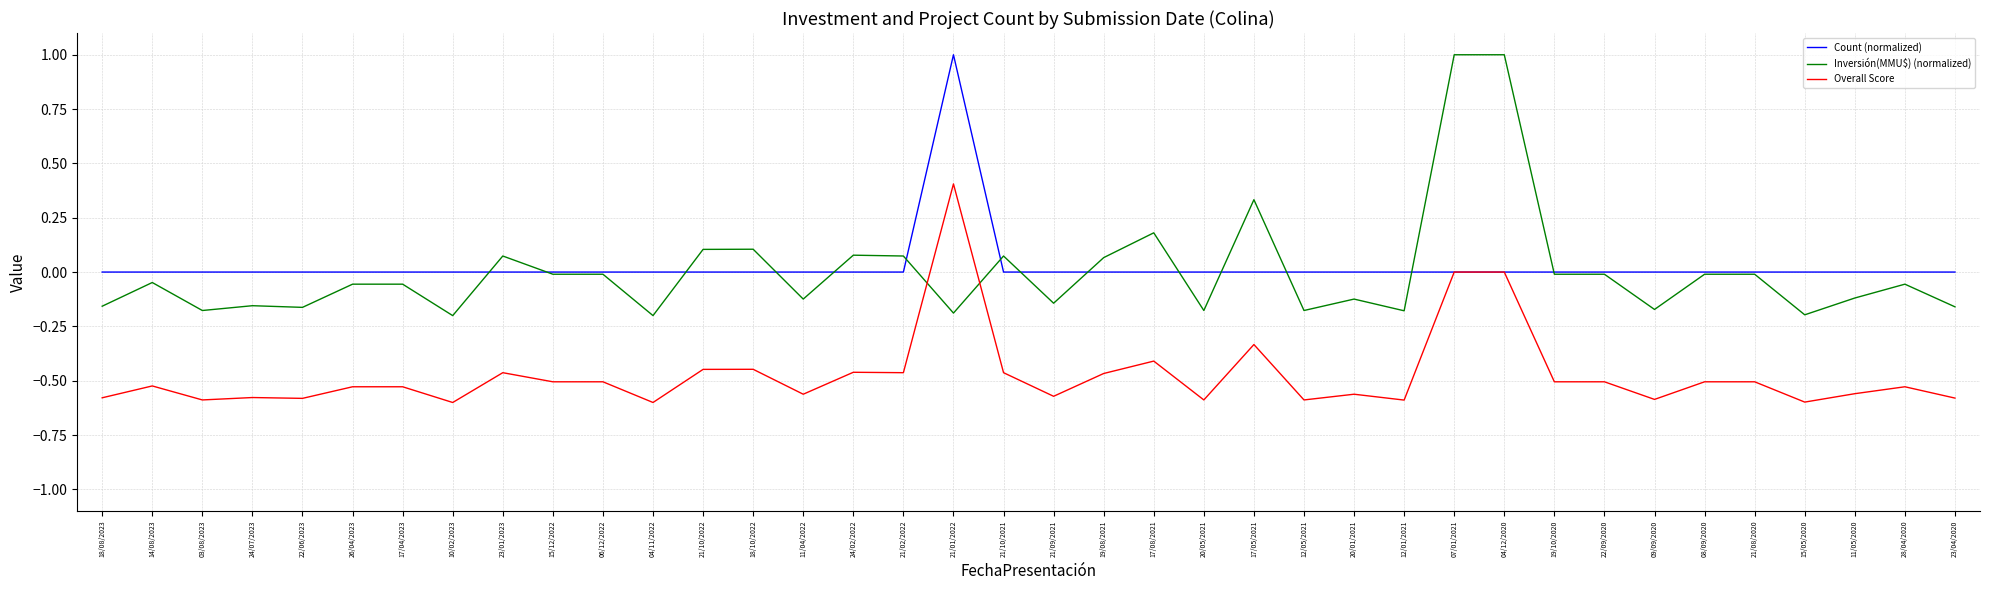

After their last crossing, which series has the higher values: Overall Score or Inversión(MMU$) (normalized)?

Inversión(MMU$) (normalized)